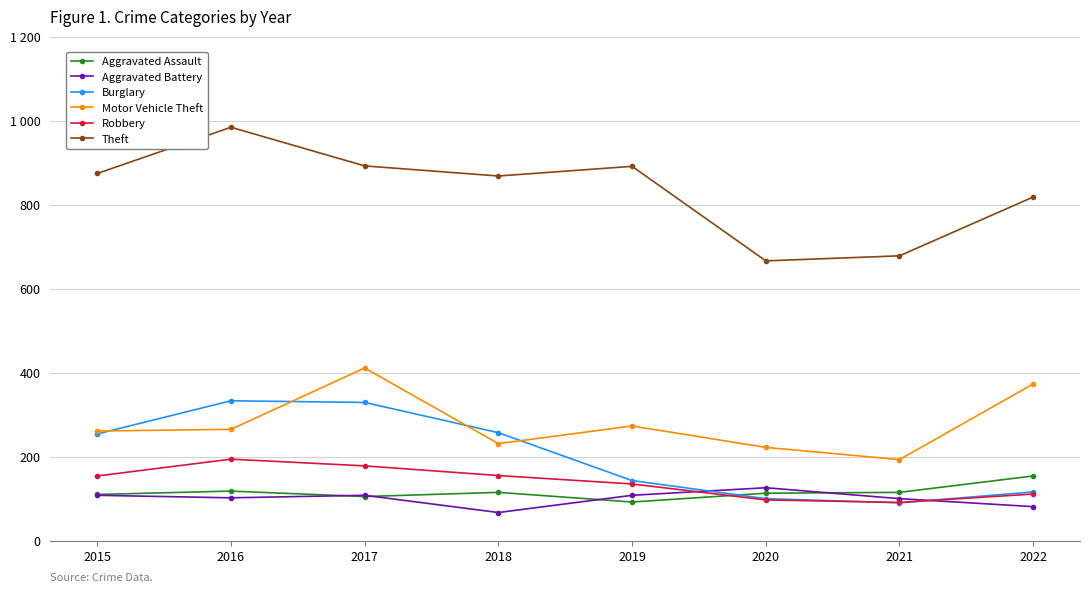

Read the Burglary value at 2022, to the nearest 50.

100